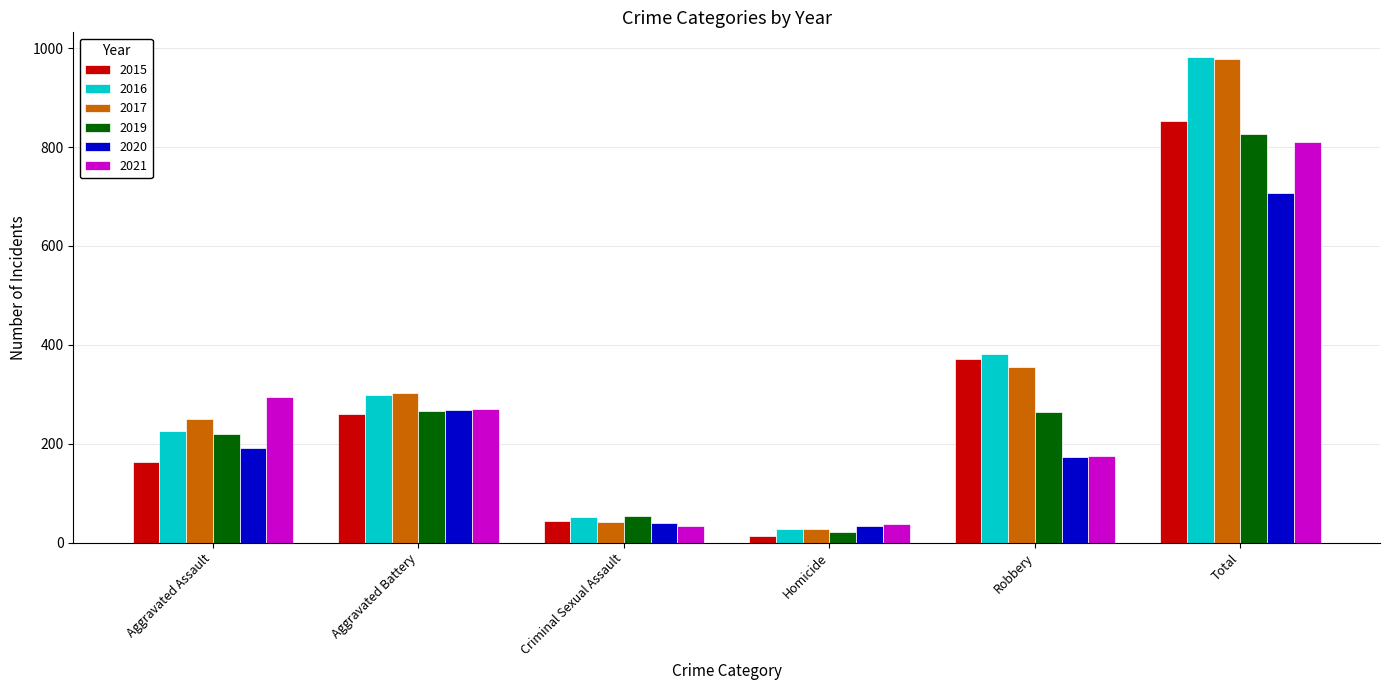

Is the value of 2015 at Aggravated Battery greater than the value of 2017 at Criminal Sexual Assault?

Yes